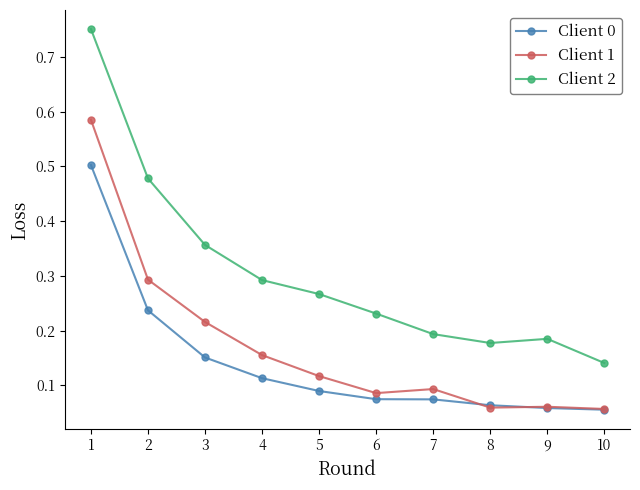

True or false: Client 2 and Client 0 intersect in this chart.

False